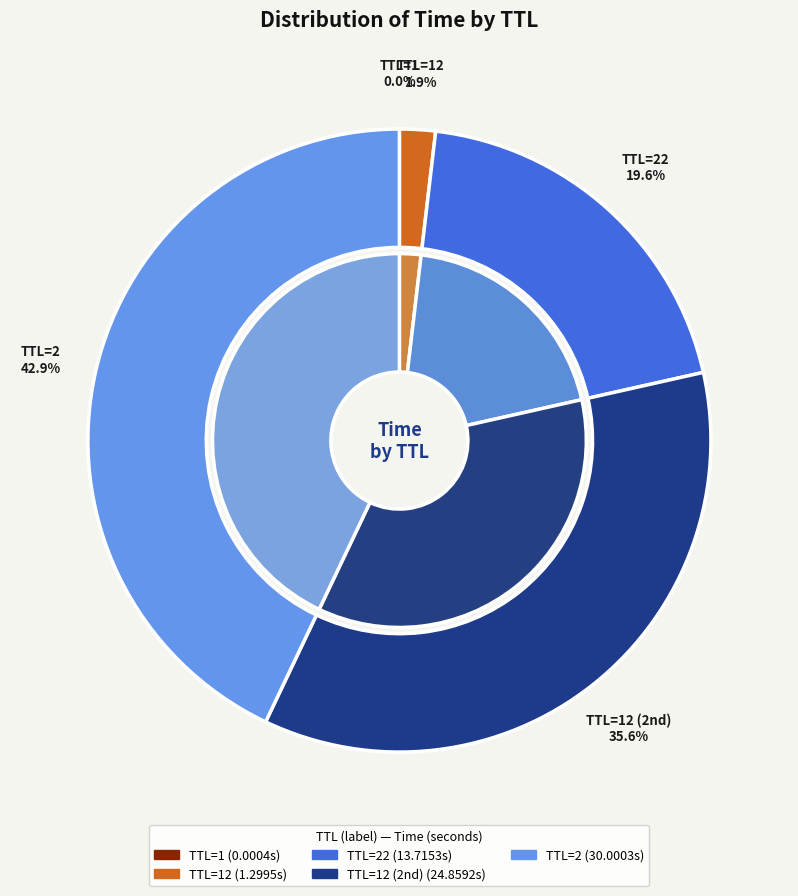

Which slice is the smallest?

1